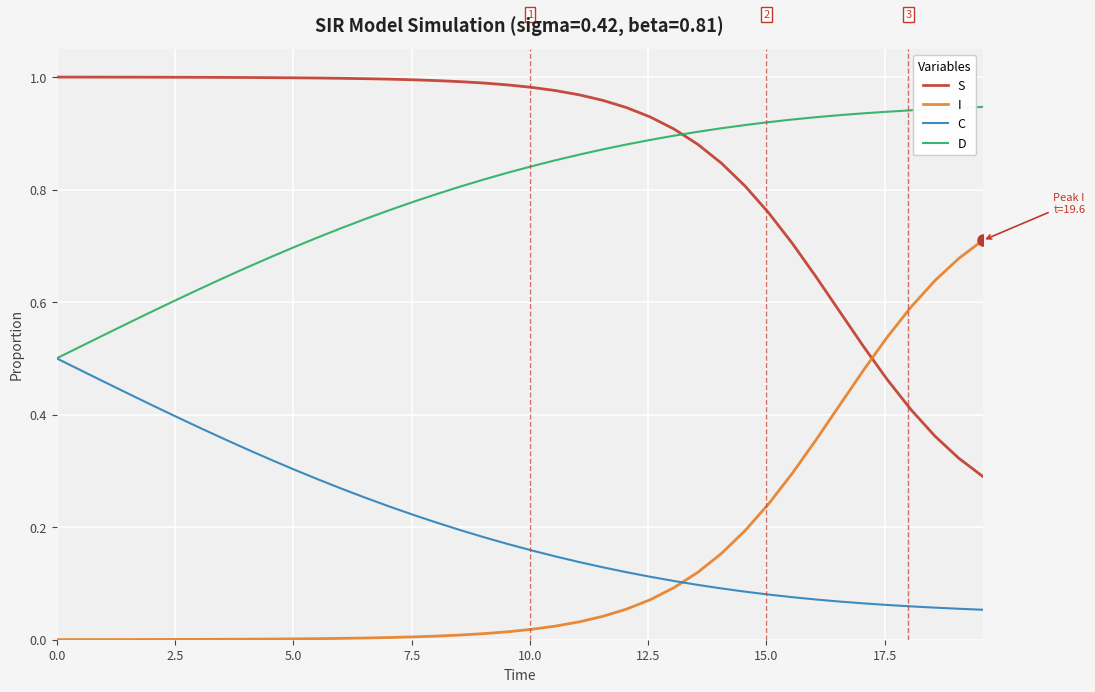

List the series in order of their peak value, highest first.

S, D, I, C